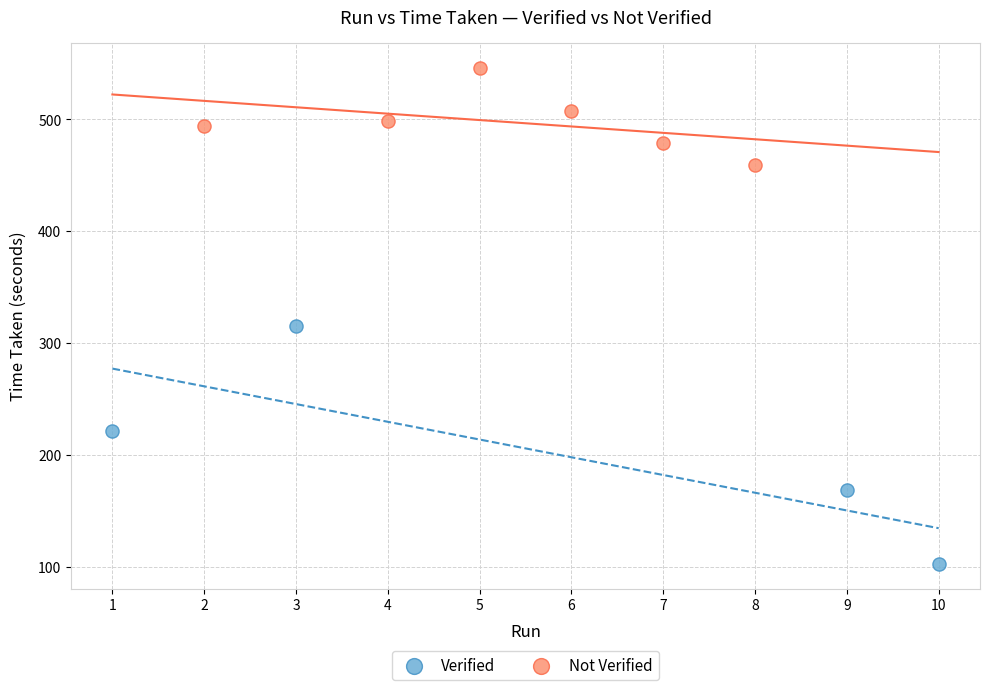

Which series contains the lowest Y value?

Verified